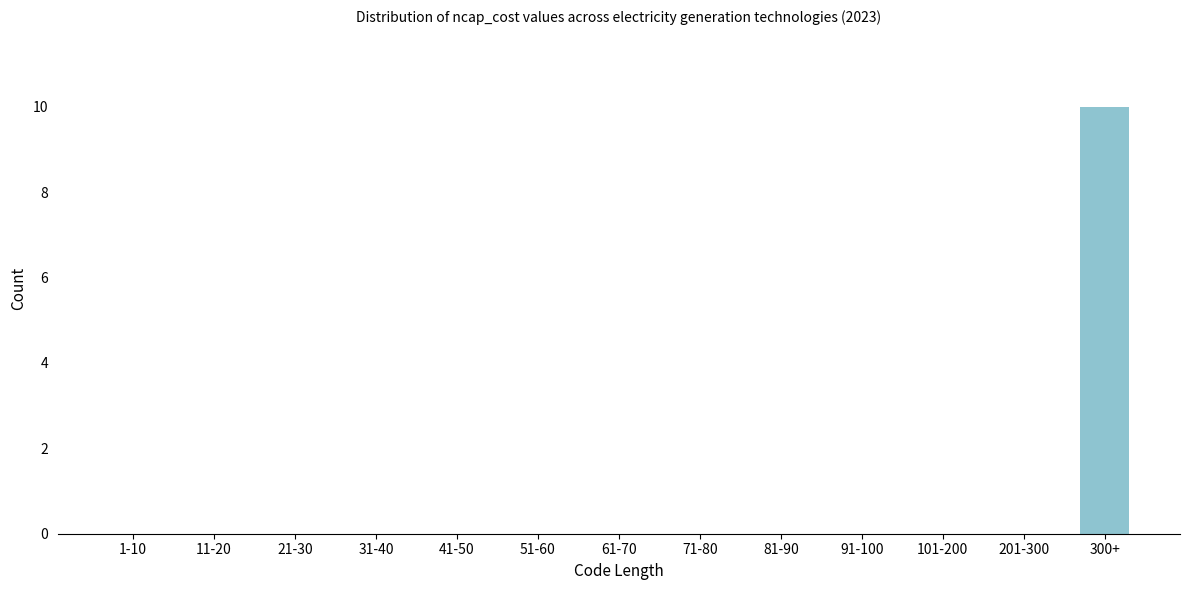

Reading right to left, list all the values displayed in this chart.

300+=10	201-300=0	101-200=0	91-100=0	81-90=0	71-80=0	61-70=0	51-60=0	41-50=0	31-40=0	21-30=0	11-20=0	1-10=0